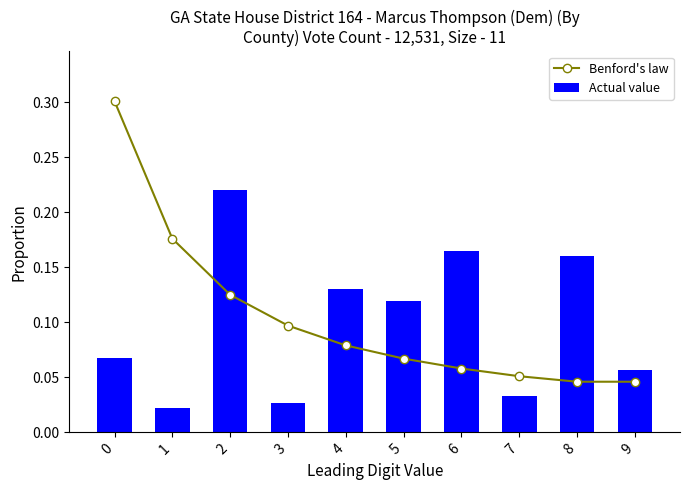

List the labels in order of Benford's law value, smallest first.

8, 9, 7, 6, 5, 4, 3, 2, 1, 0